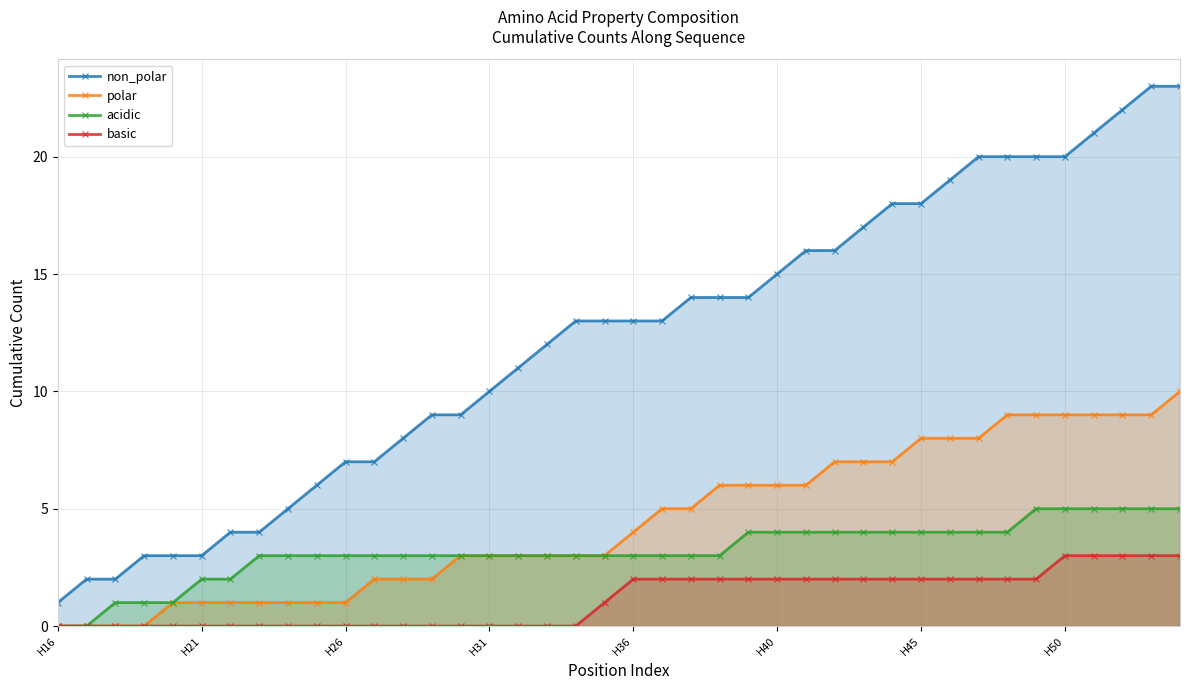

What is the difference between the highest and lowest values at 37?

19